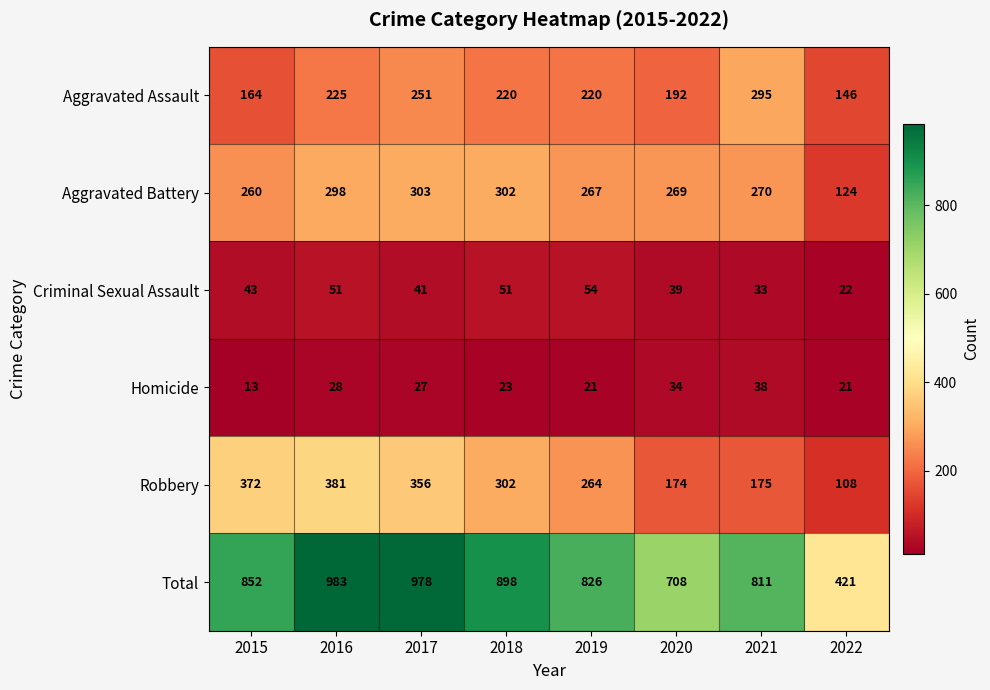

At which category does the chart reach its peak across all series?

2016